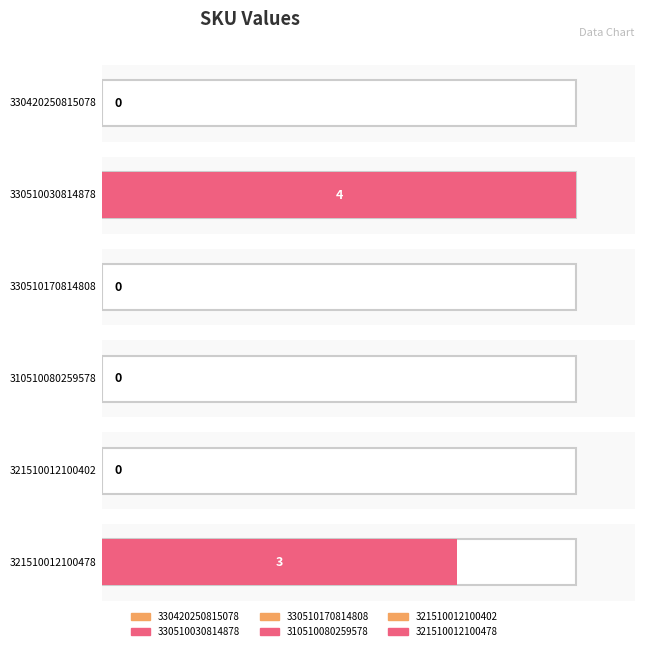

What is the change in value from 330510170814808 to 321510012100478?

+3